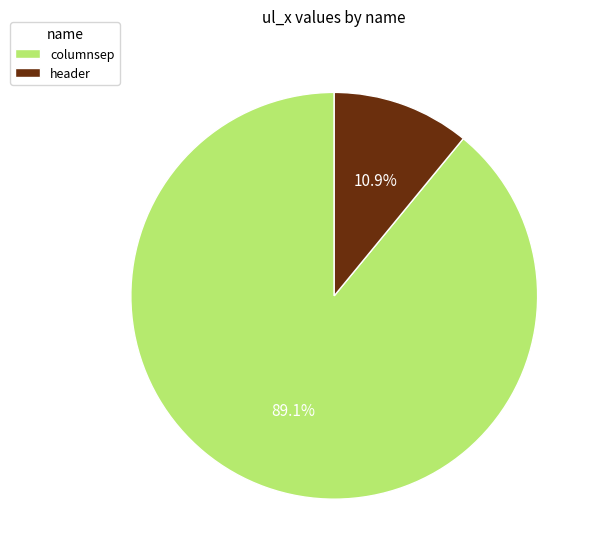

Which slice represents more than half of the pie?

columnsep